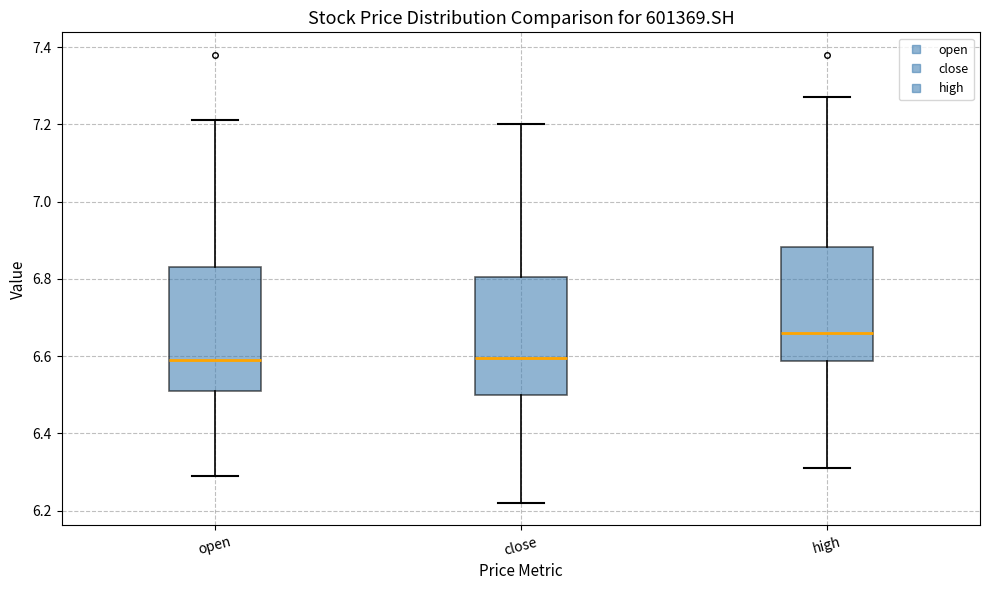

Where does the lower whisker of the box for open end on the y-axis? The values are not printed on the chart, so give them approximately, as read against the axis.

6.30